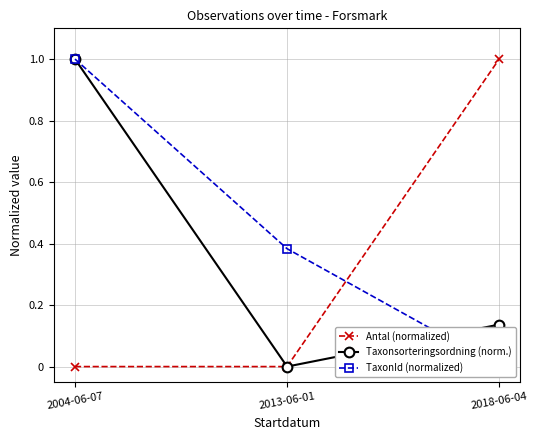

What is the difference between the highest and lowest values at 2018-06-04?

1.0